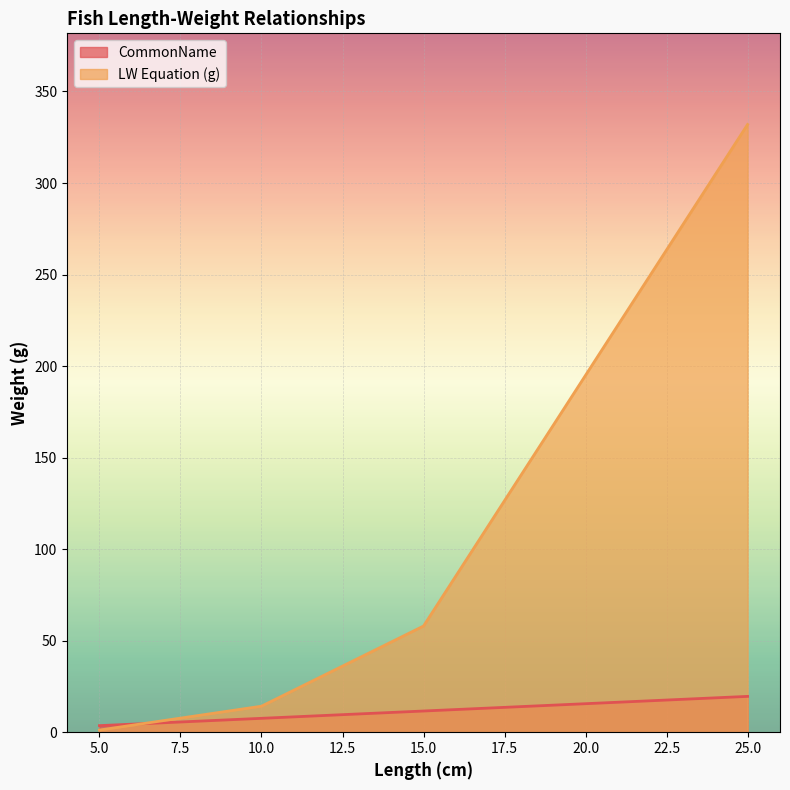

At how many categories does at least one series exceed 58?

2